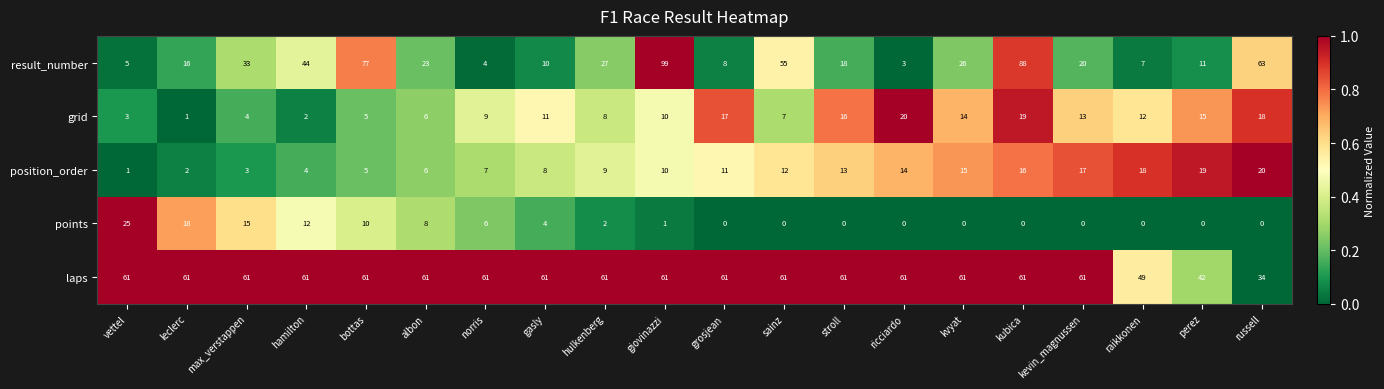

What is the sum of the grid values at hamilton and kvyat?

16